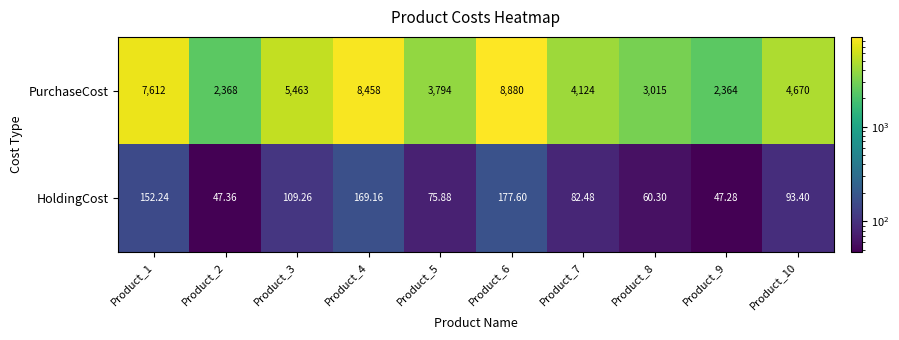

Rank the series at Product_1 from lowest to highest value.

HoldingCost, PurchaseCost